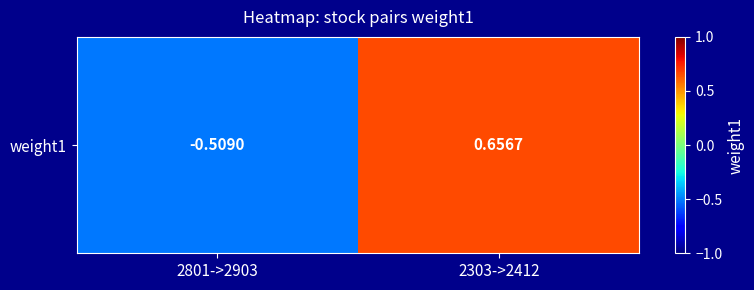

List the labels in order of value, smallest first.

2801->2903, 2303->2412